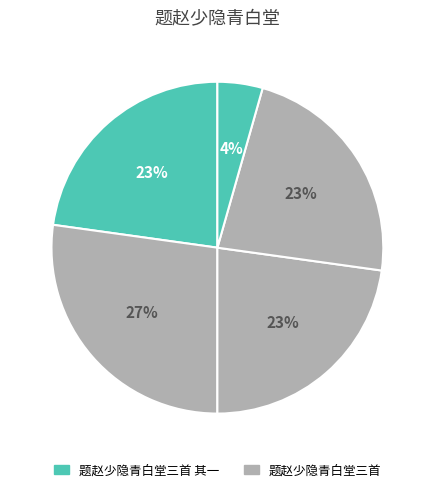

Count the number of slices in the pie.

5